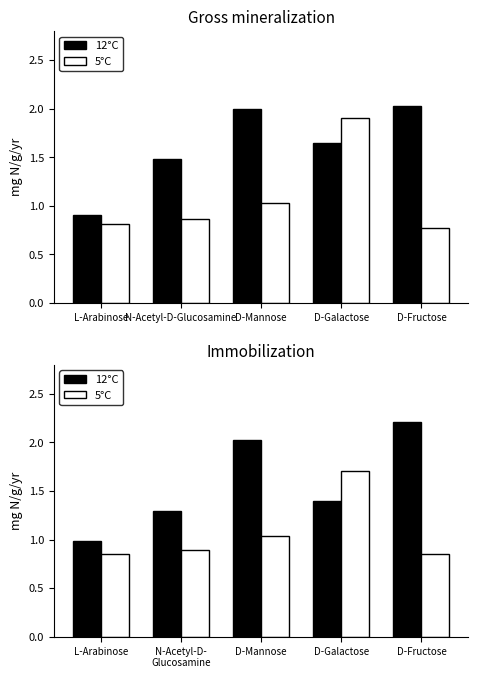

The value of 5°C at D-Mannose is 0.5. True or false?

False